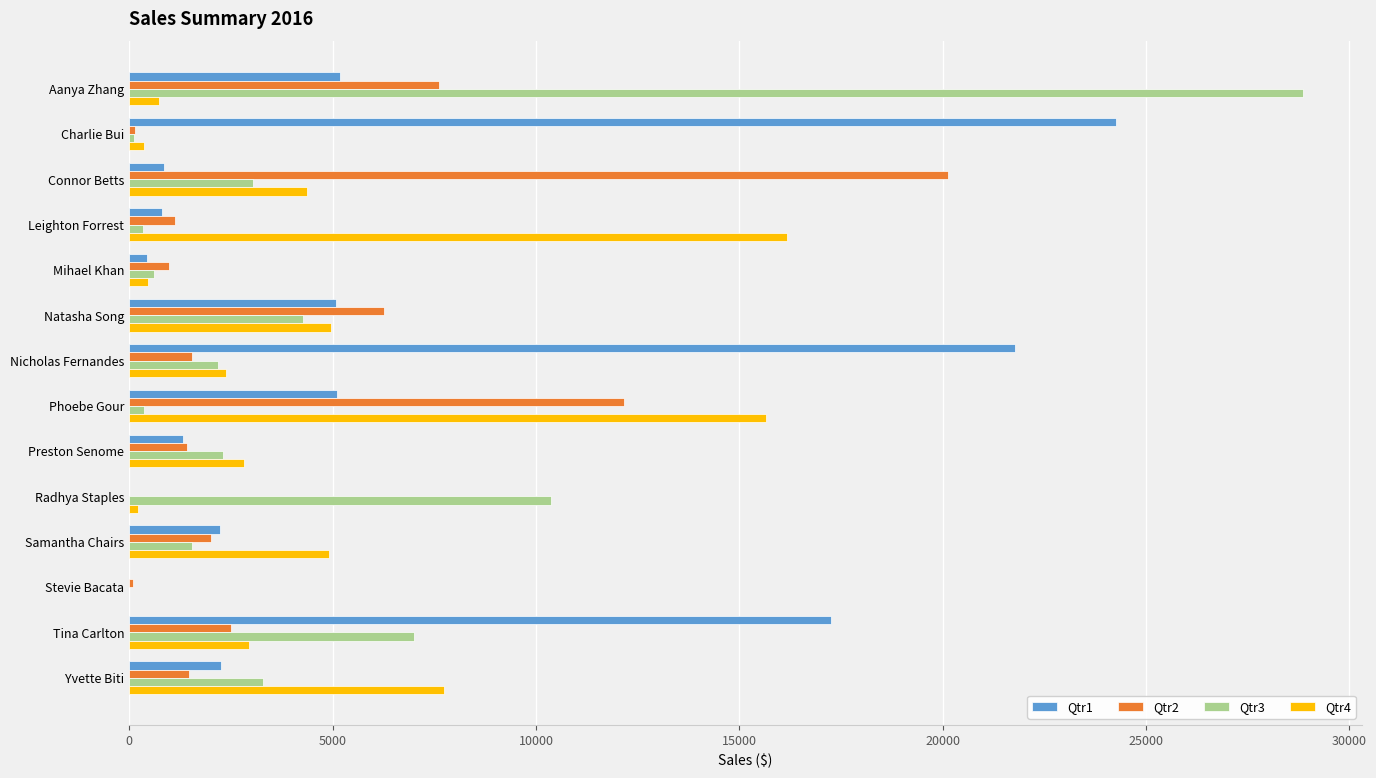

Count the number of data series in this chart.

4